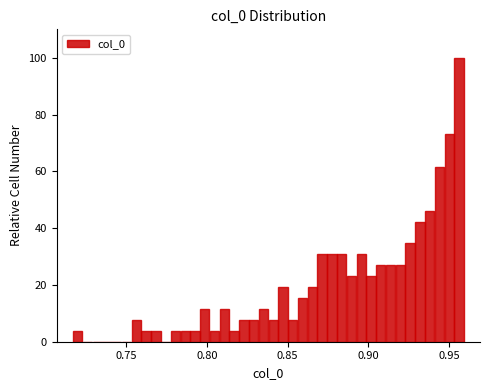

Read against the x-axis, roughly where is the centre of the tallest bar?

0.955